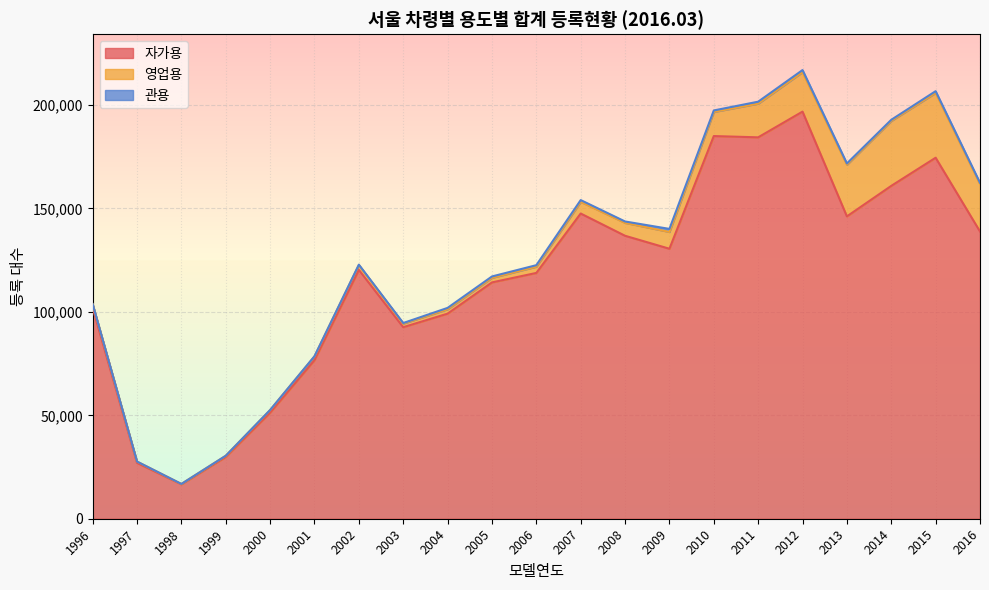

How many values in the 자가용 series exceed 120298?

10